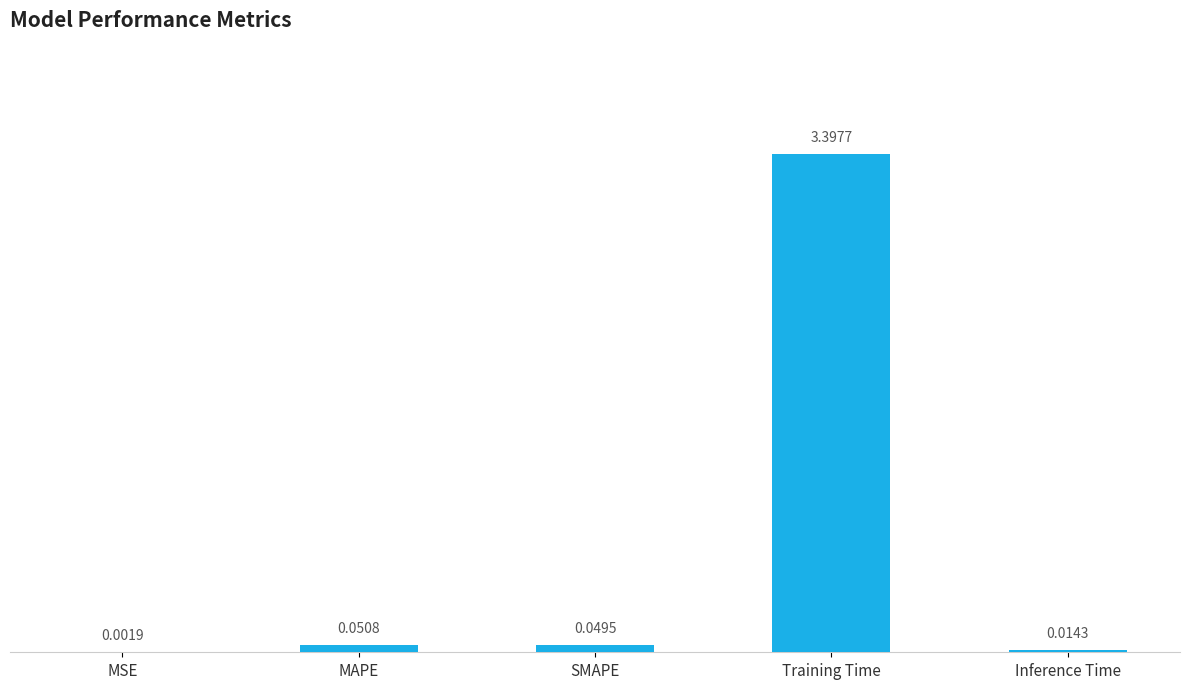

Are the bars horizontal?

No